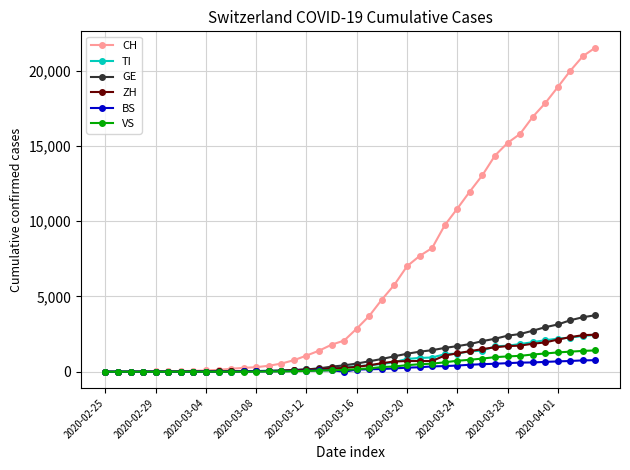

What is the maximum value for TI?

2442